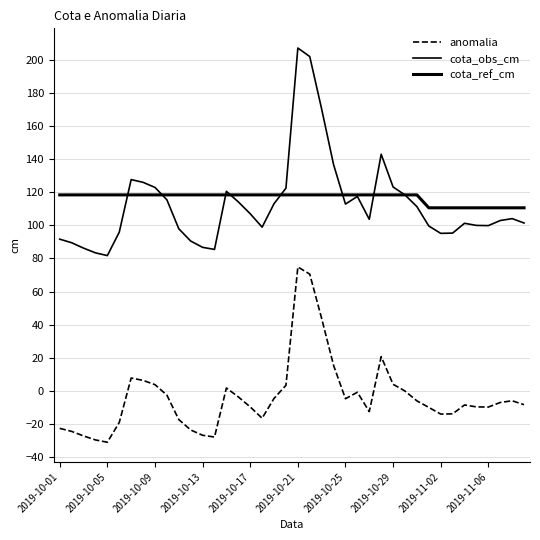

How many lines are shown in the chart?

3